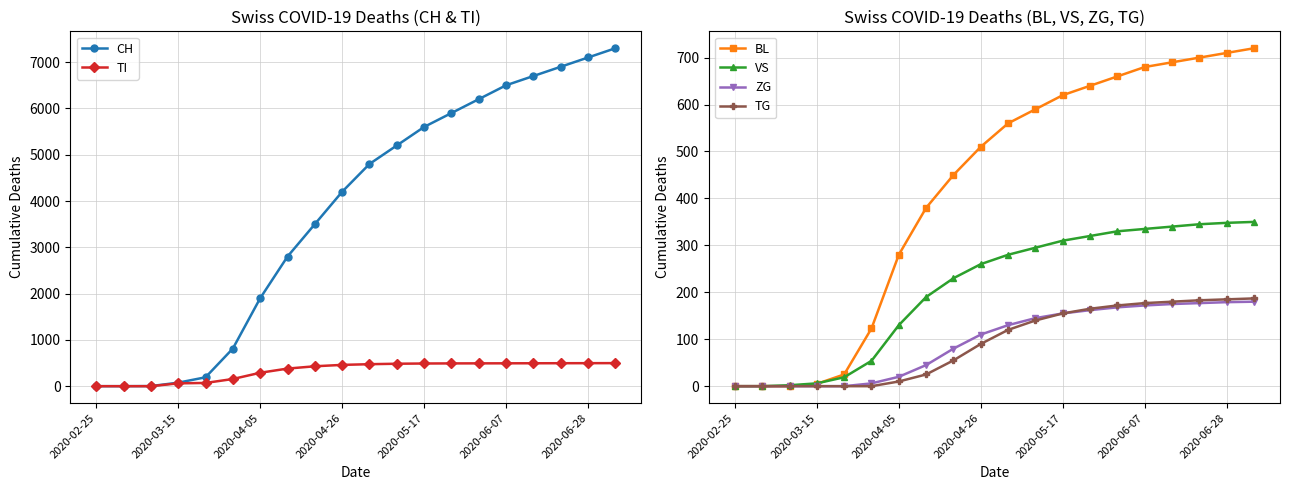

Which has a higher value, 17 or 14?

17